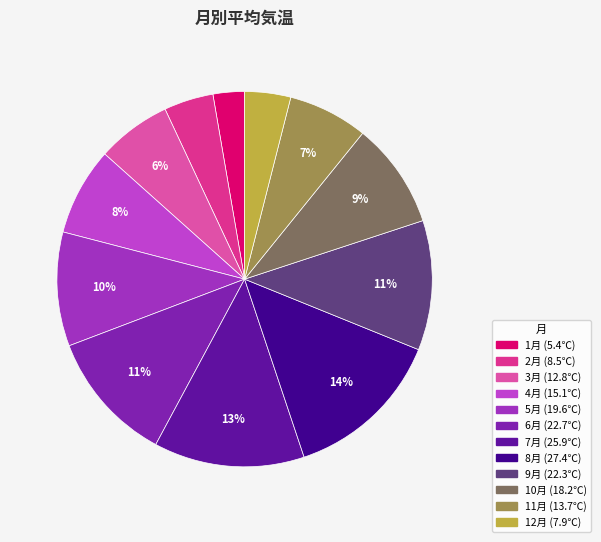

Is there any slice that represents more than half of the pie?

No